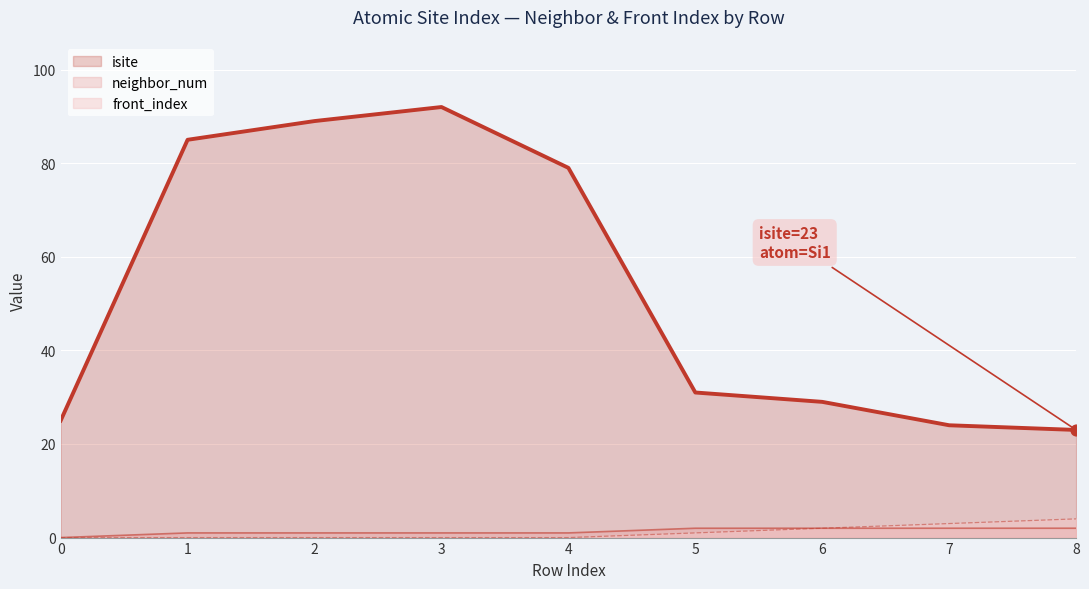

Is the value of front_index at 3 greater than the value of neighbor_num at 1?

No